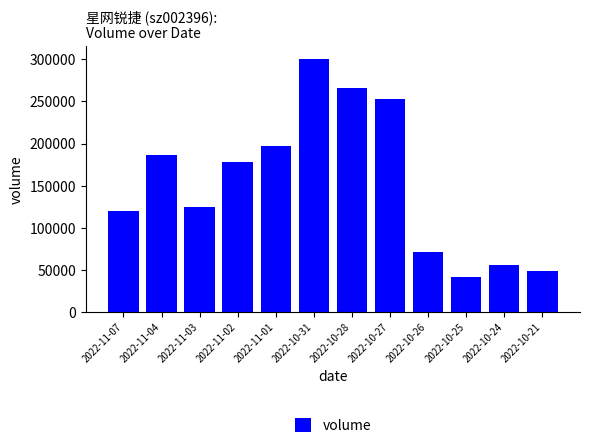

What is the label of the 3rd bar from the right?

2022-10-25